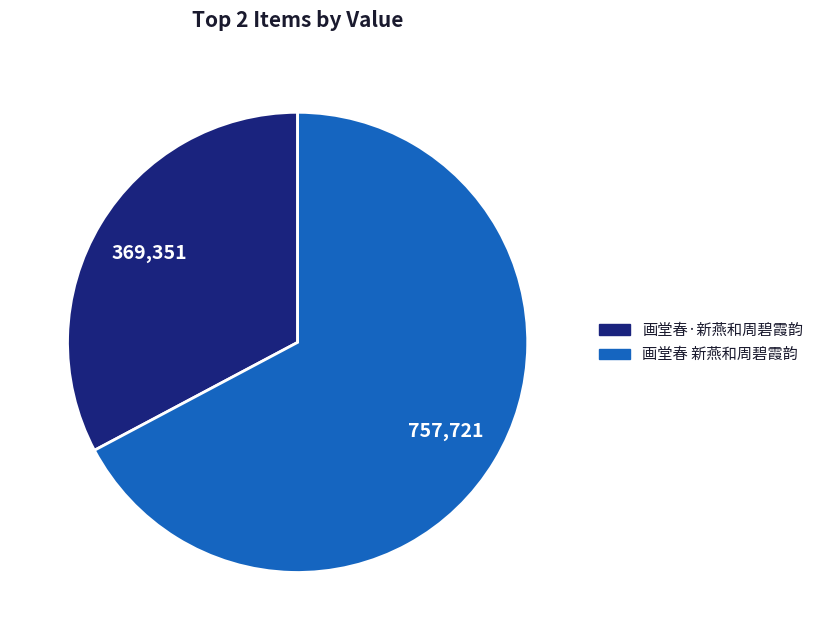

True or false: 画堂春 新燕和周碧霞韵 accounts for 67% of the total.

True